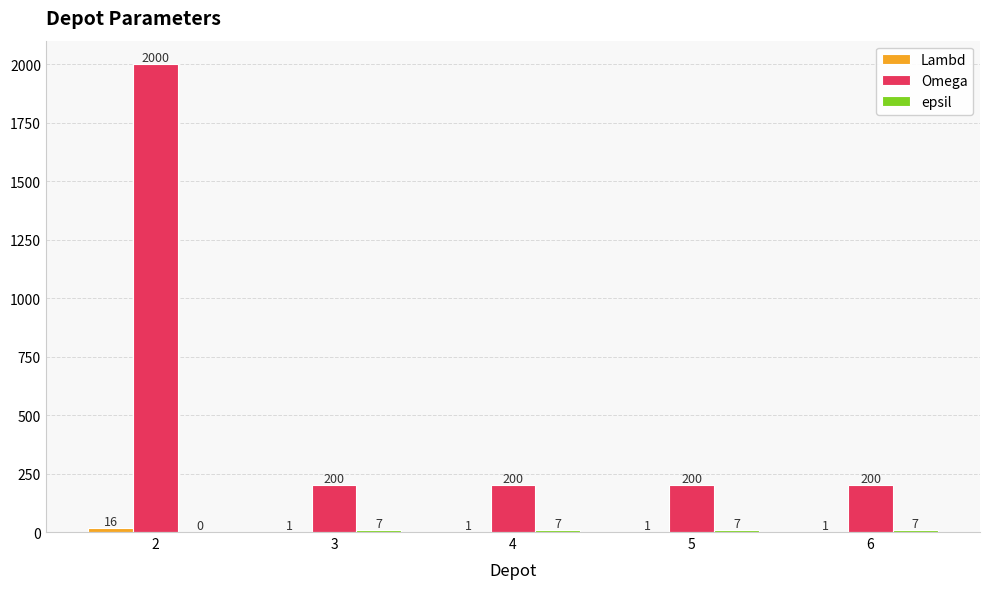

What is the total value across all series at 4?

208